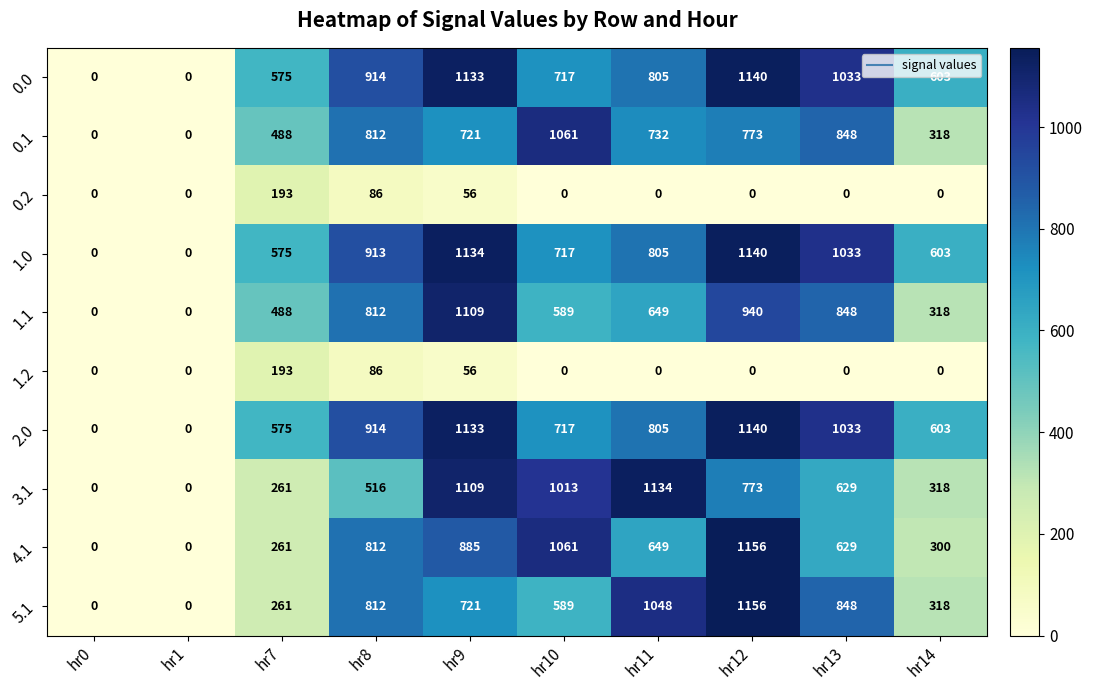

What is the difference between the maximum and second lowest values in the 1.1 series?

1109